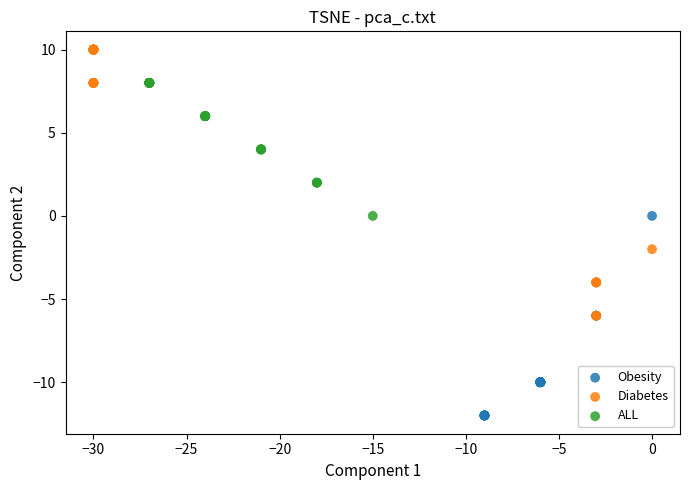

Which series contains the highest Y value?

Diabetes